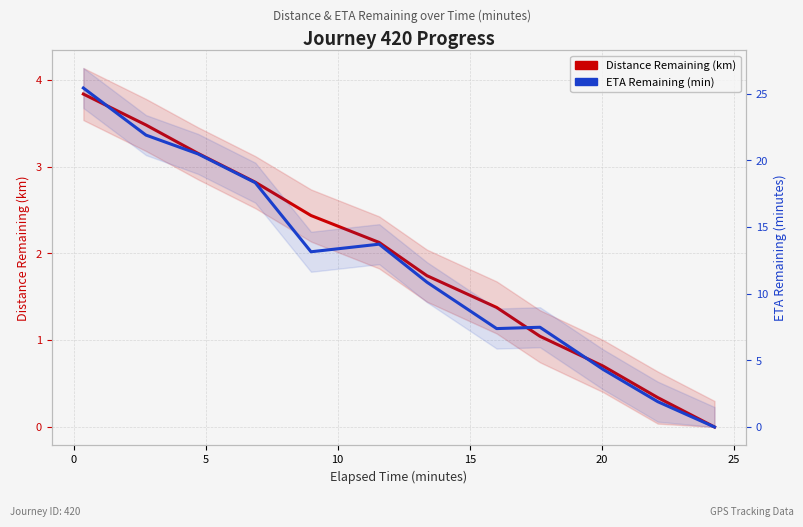

Rank the series by their average value, from highest to lowest.

ETA Remaining (min), Distance Remaining (km)